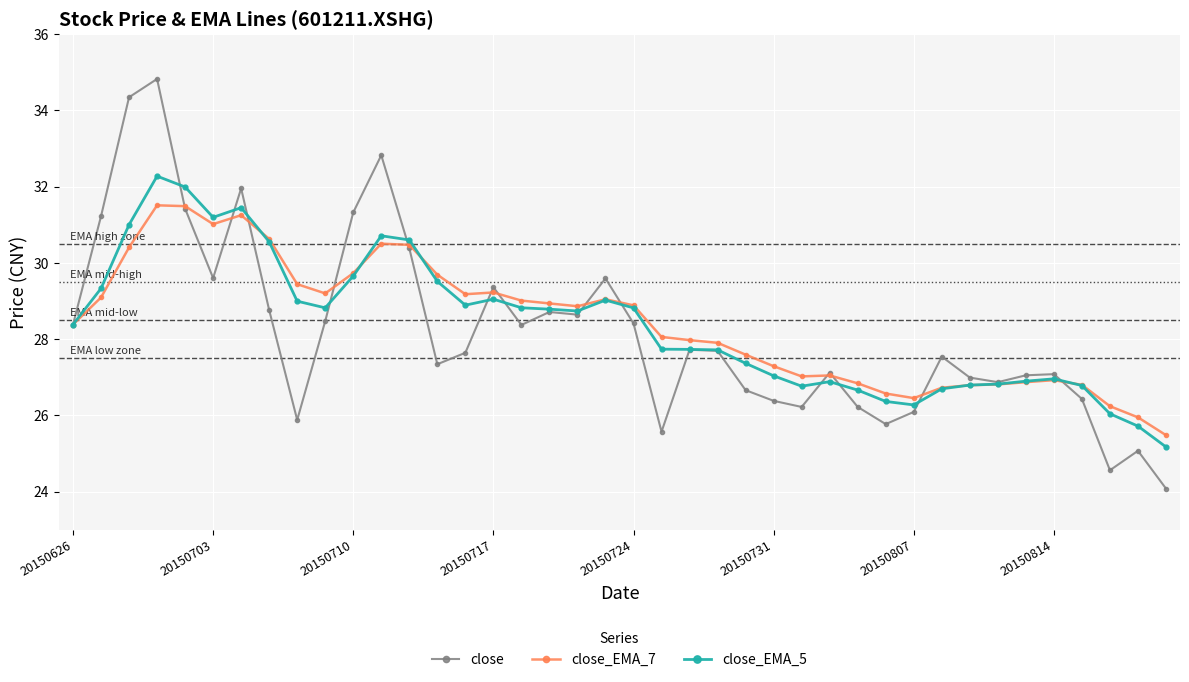

List the series in order of their peak value, highest first.

close, close_EMA_5, close_EMA_7